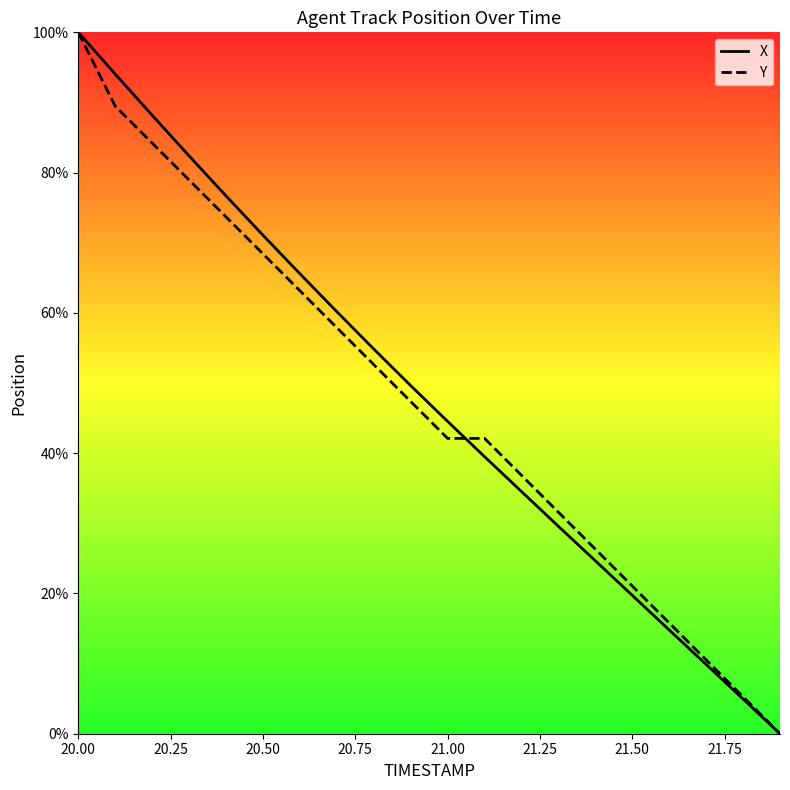

Is it true that Y equals 31.2 at 21.50?

False